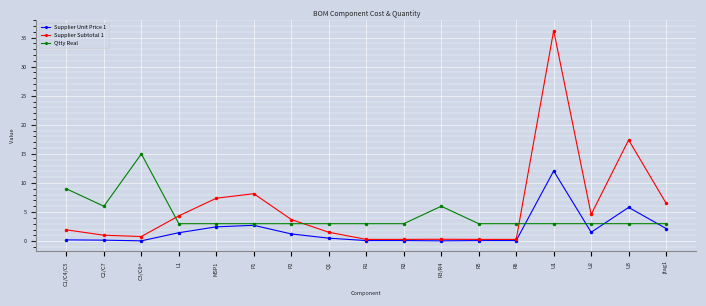

List the series in order of their peak value, highest first.

Supplier Subtotal 1, Qtty Real, Supplier Unit Price 1